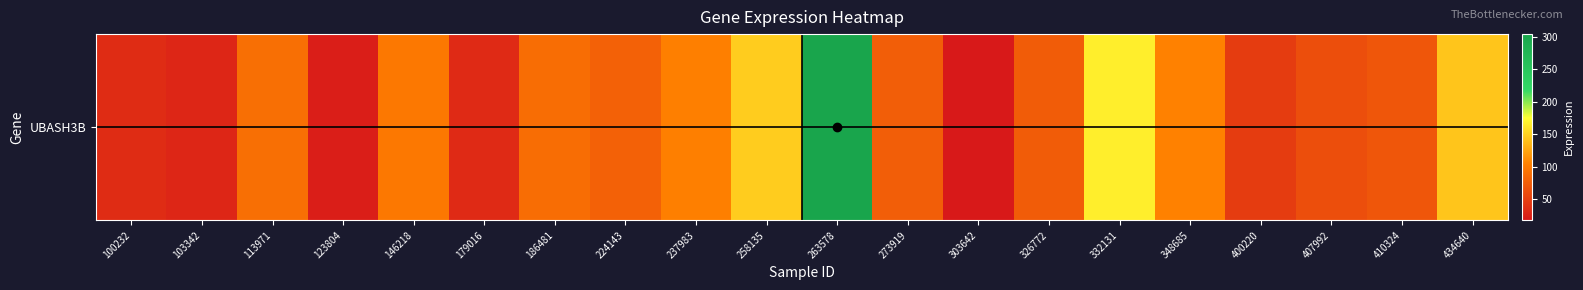

Which has a higher value, 237983 or 146218?

237983